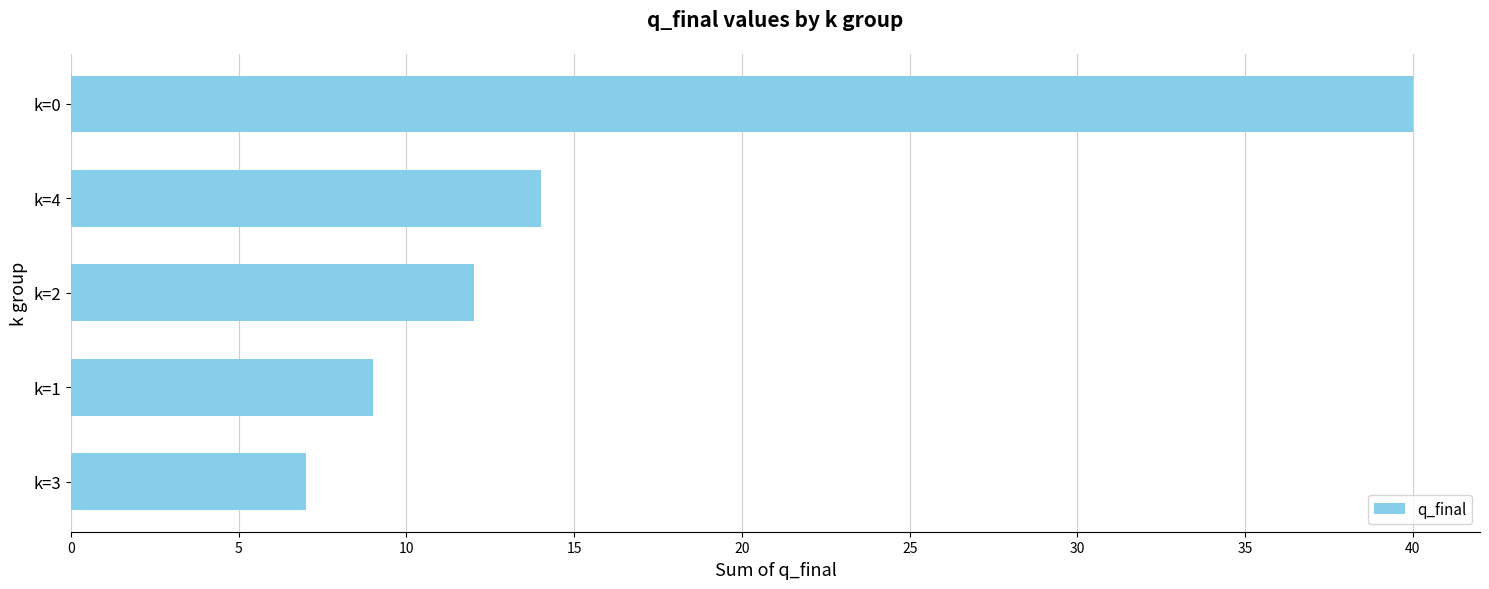

Between k=2 and k=1, which is larger?

k=2